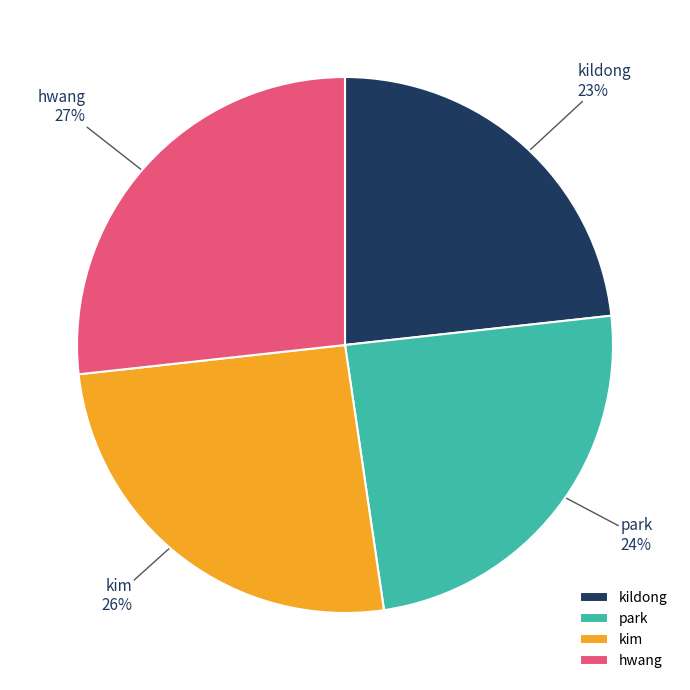

What percentage is the hwang slice, to the nearest percent?

27%